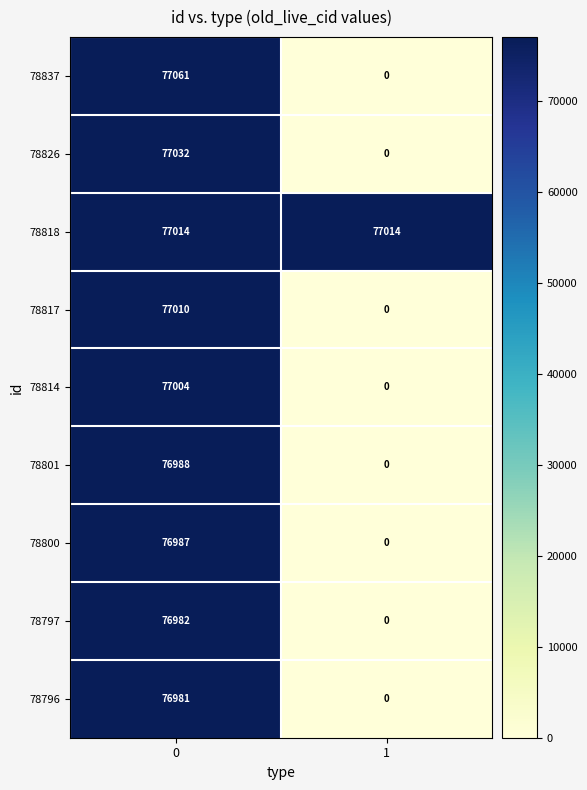

At how many categories does at least one series exceed 8485?

2